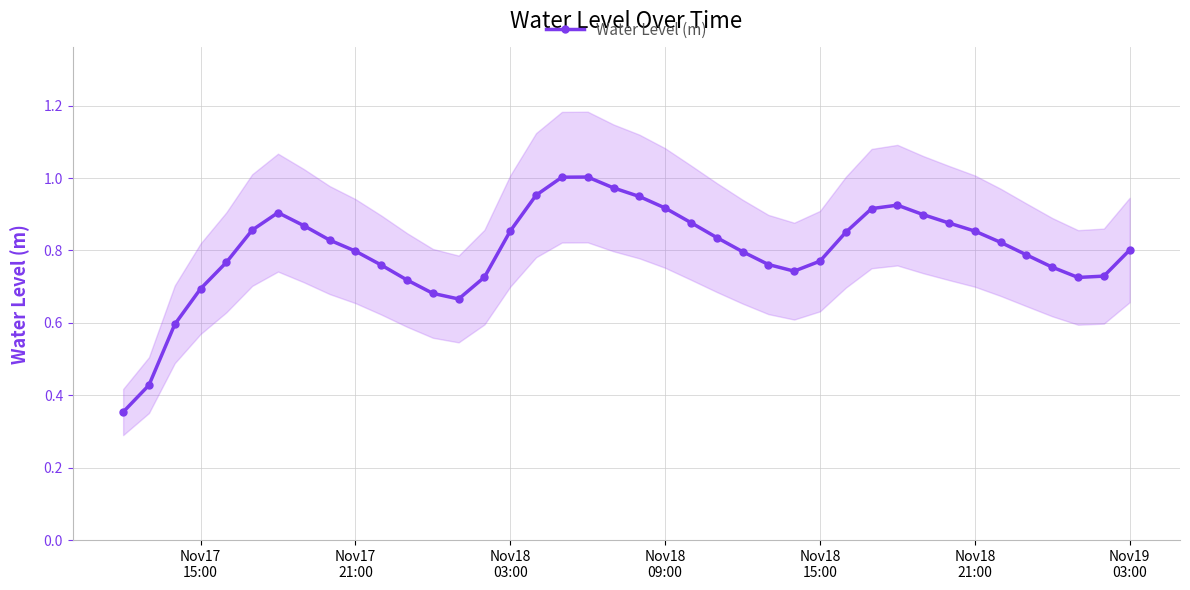

What is the greatest value displayed?

1.0